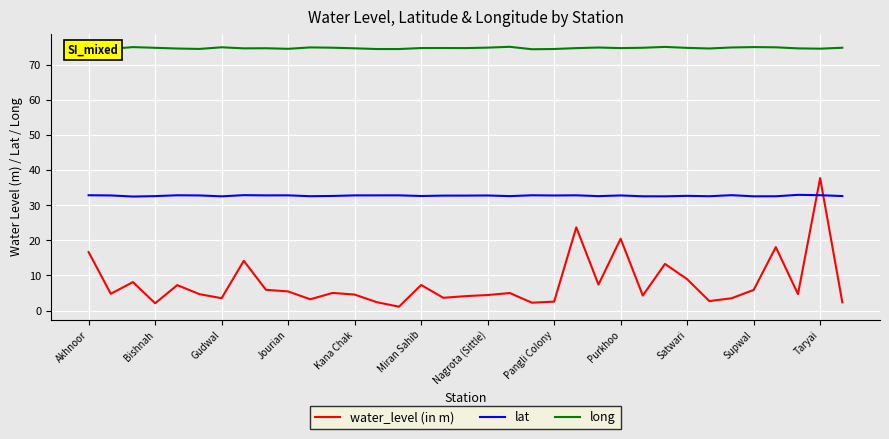

True or false: lat and long intersect in this chart.

False